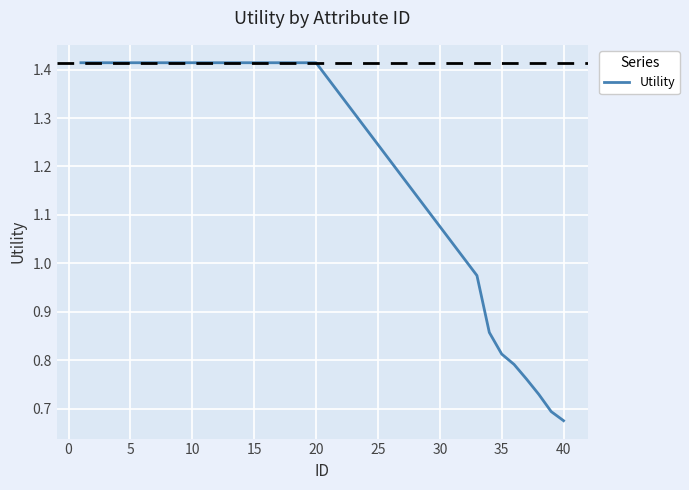

Which label corresponds to the smallest value in the chart?

40